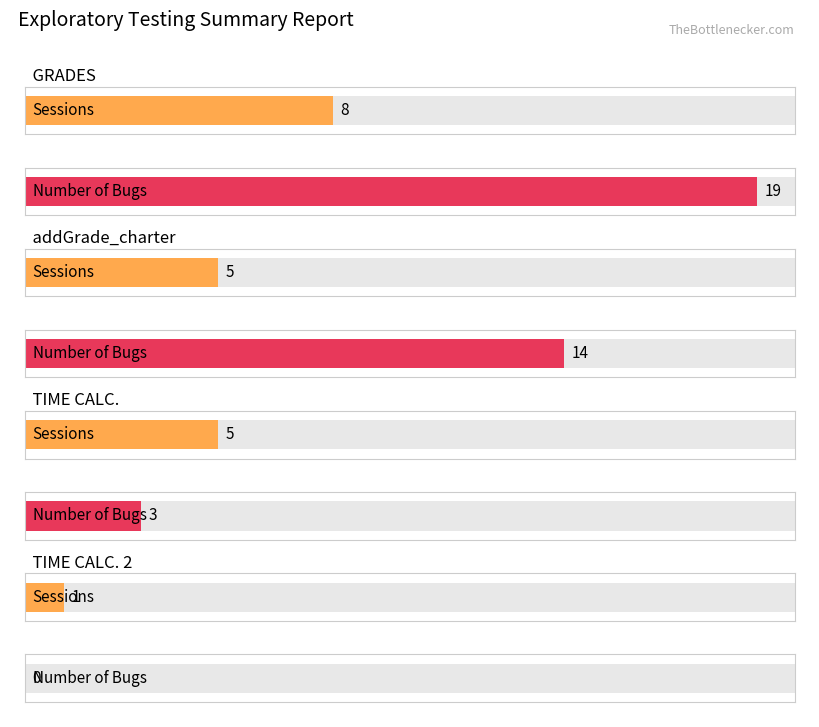

How many Sessions values are between 5 and 8?

3